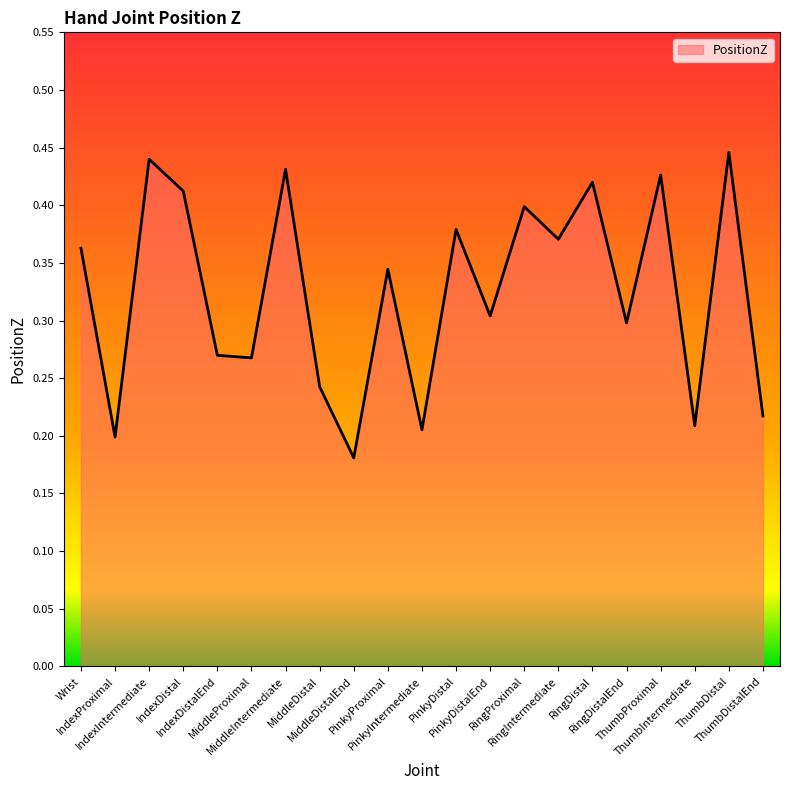

The value at ThumbDistal is 0.7. True or false?

False